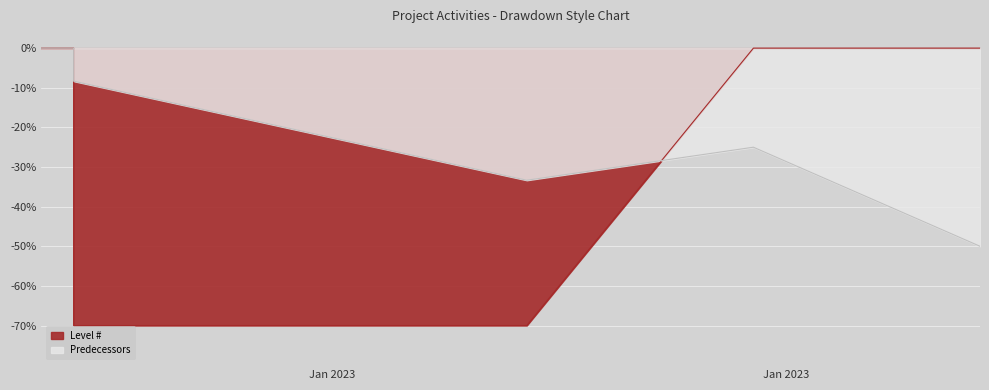

List the series in order of their overall mean, highest first.

Predecessors, Level #